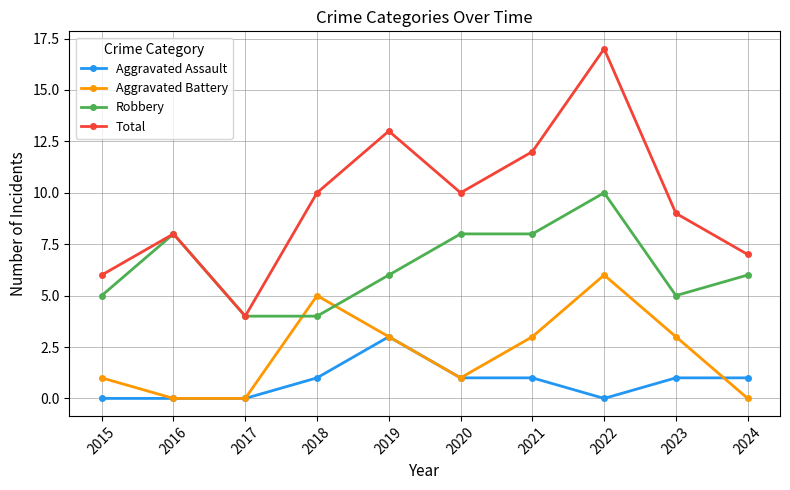

What is the average value of the Robbery series?

6